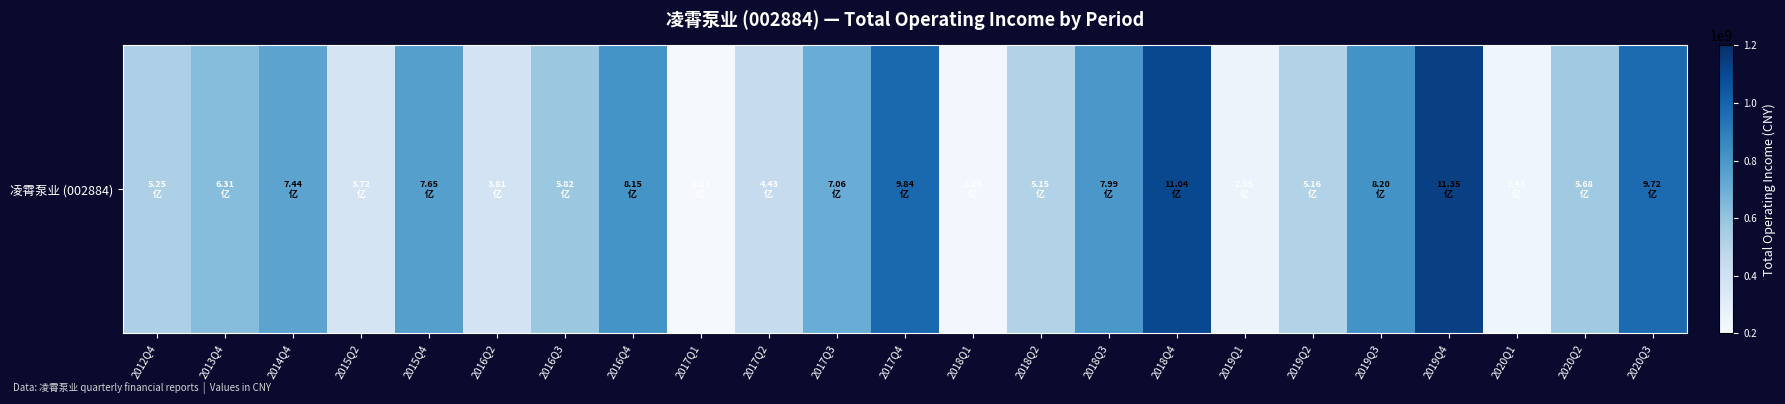

Rank the categories by value from highest to lowest.

2019Q4, 2018Q4, 2017Q4, 2020Q3, 2019Q3, 2016Q4, 2018Q3, 2015Q4, 2014Q4, 2017Q3, 2013Q4, 2016Q3, 2020Q2, 2012Q4, 2019Q2, 2018Q2, 2017Q2, 2016Q2, 2015Q2, 2019Q1, 2020Q1, 2018Q1, 2017Q1